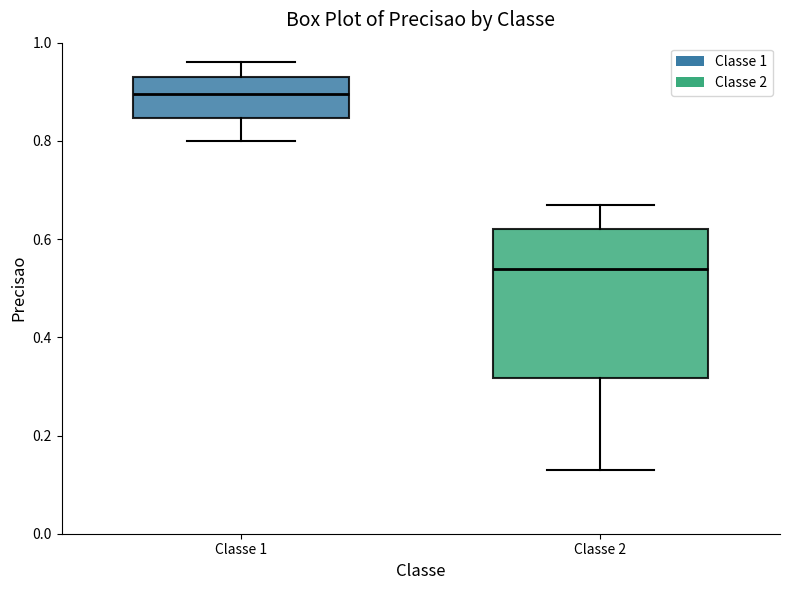

Which box has the highest median line?

Classe 1